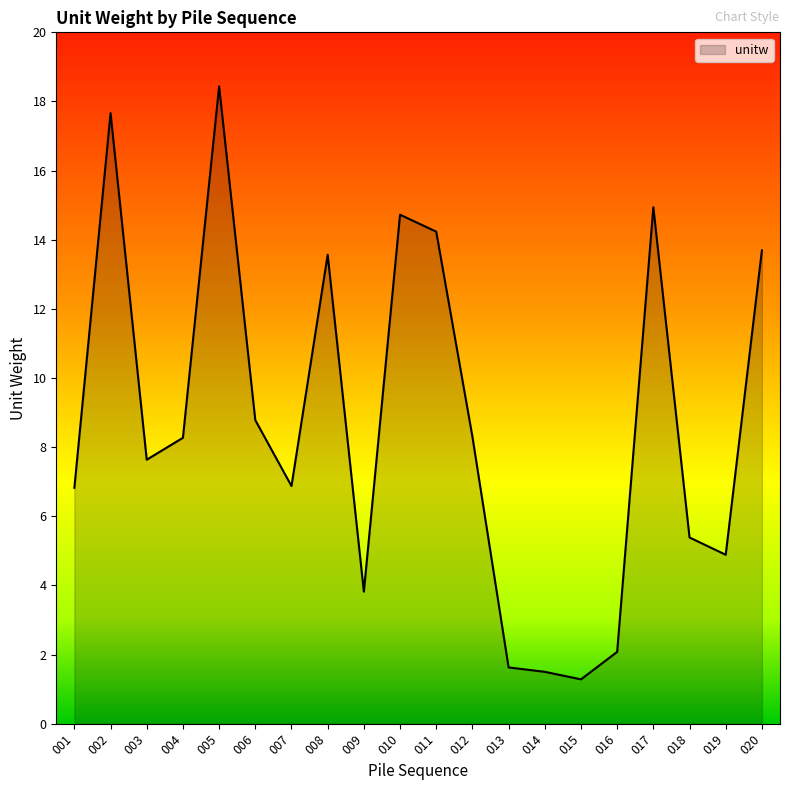

What is the difference between the maximum and minimum values?

17.2